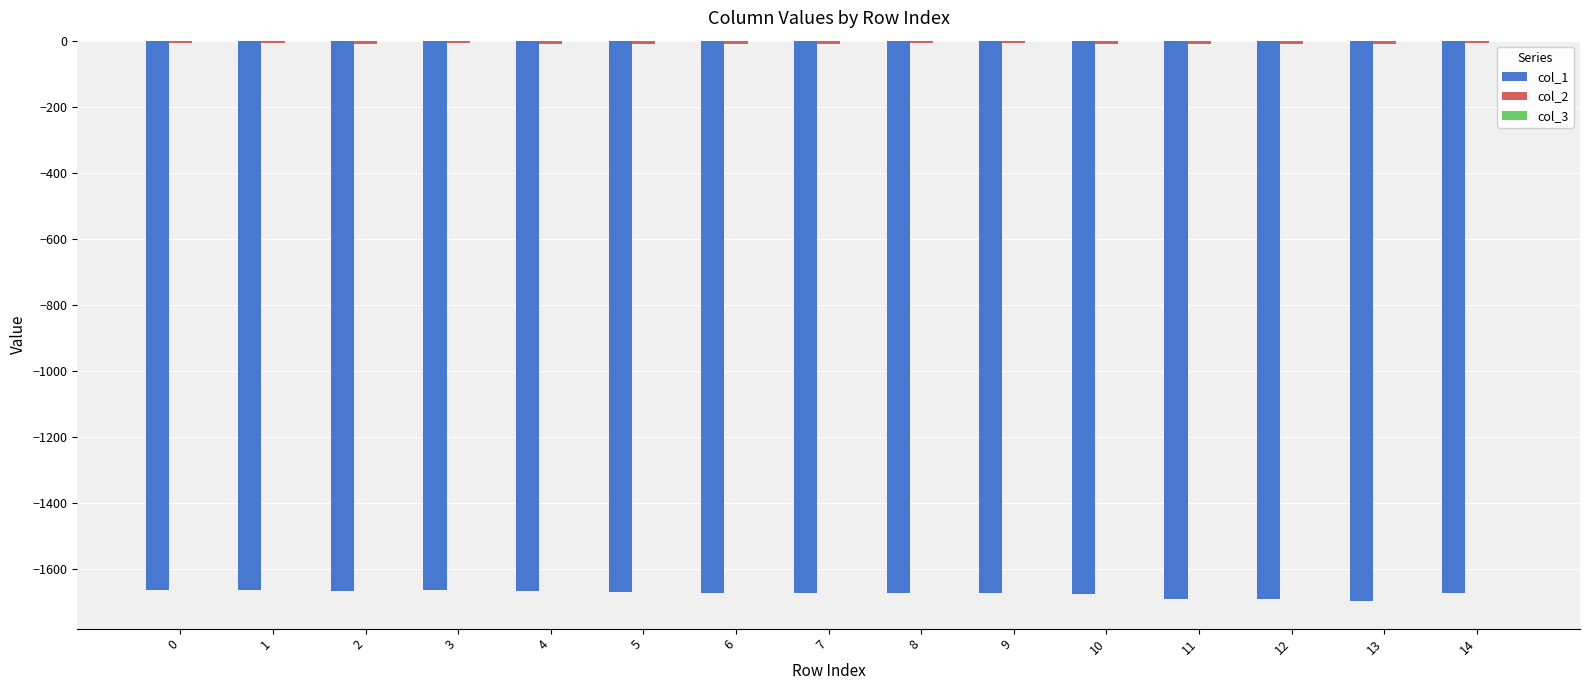

Are the bars grouped side by side (vs. stacked)?

Yes